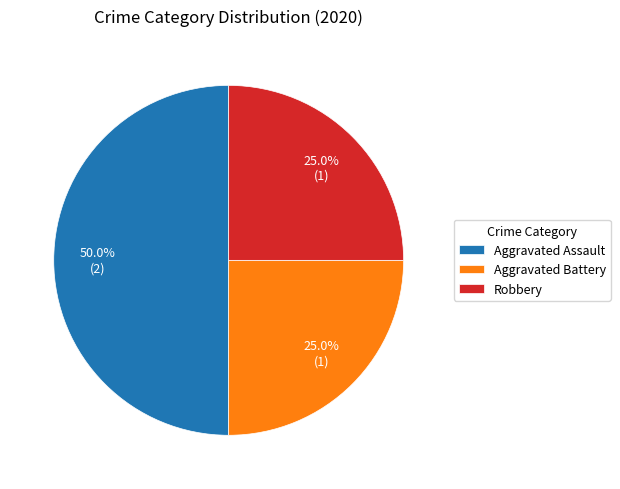

To the nearest percent, what is the combined percentage of Aggravated Battery and Robbery?

50%